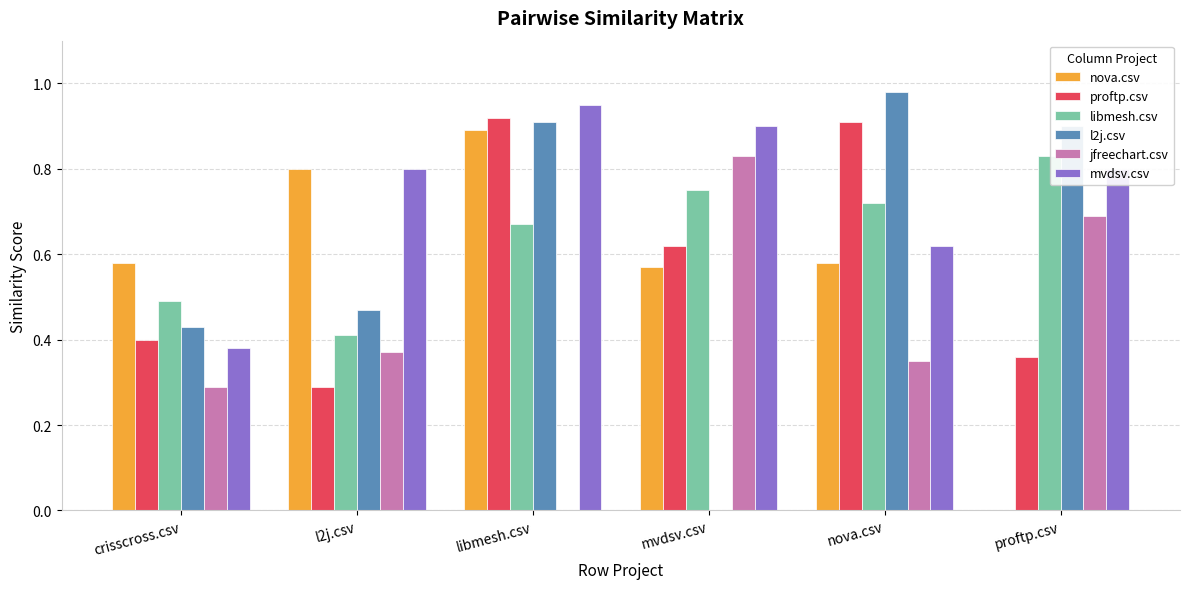

Is it true that mvdsv.csv equals 1.6 at libmesh.csv?

False